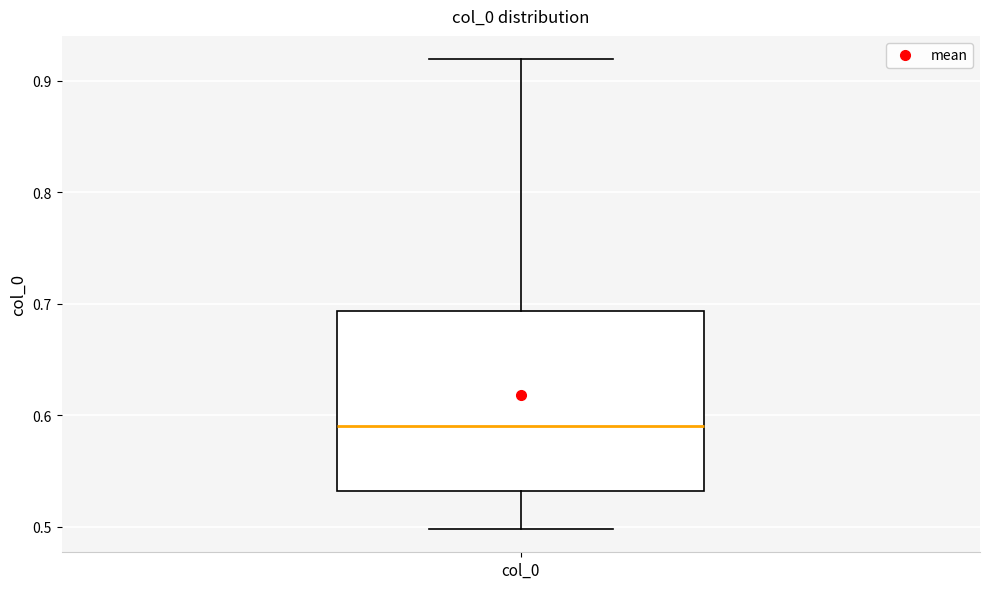

Where is the lower edge of the box for col_0 on the y-axis? The values are not printed on the chart, so give them approximately, as read against the axis.

0.53